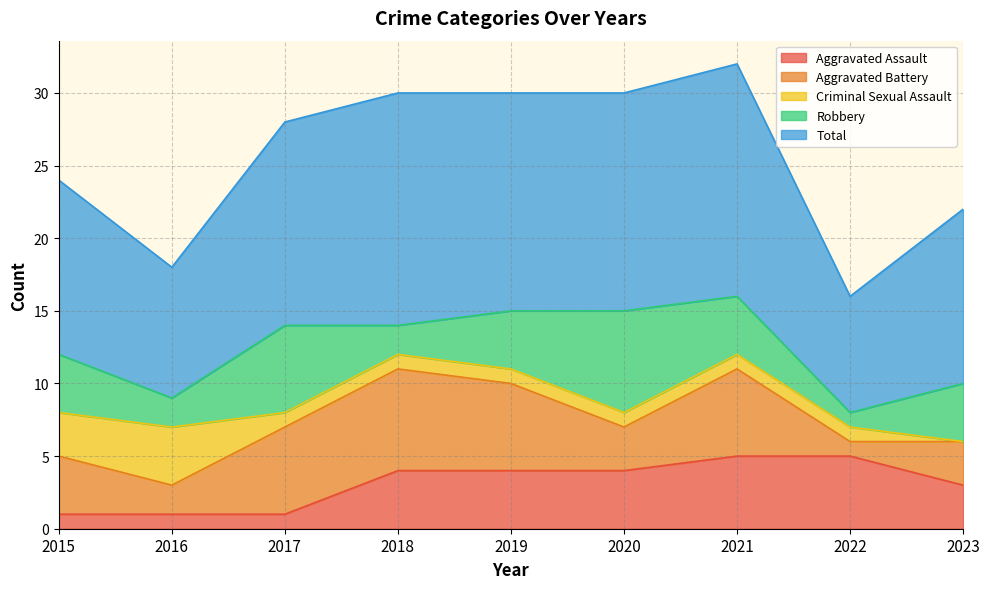

Rank the series by their maximum value, from highest to lowest.

Total, Aggravated Battery, Robbery, Aggravated Assault, Criminal Sexual Assault